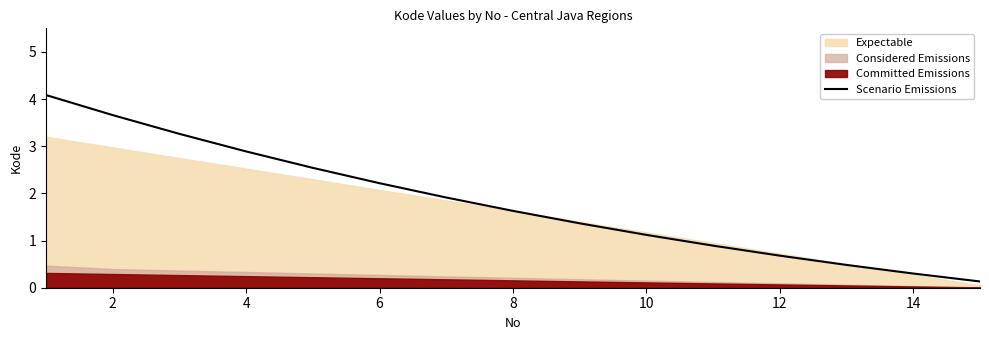

True or false: Scenario Emissions has a value of 0.8 at 10.

False